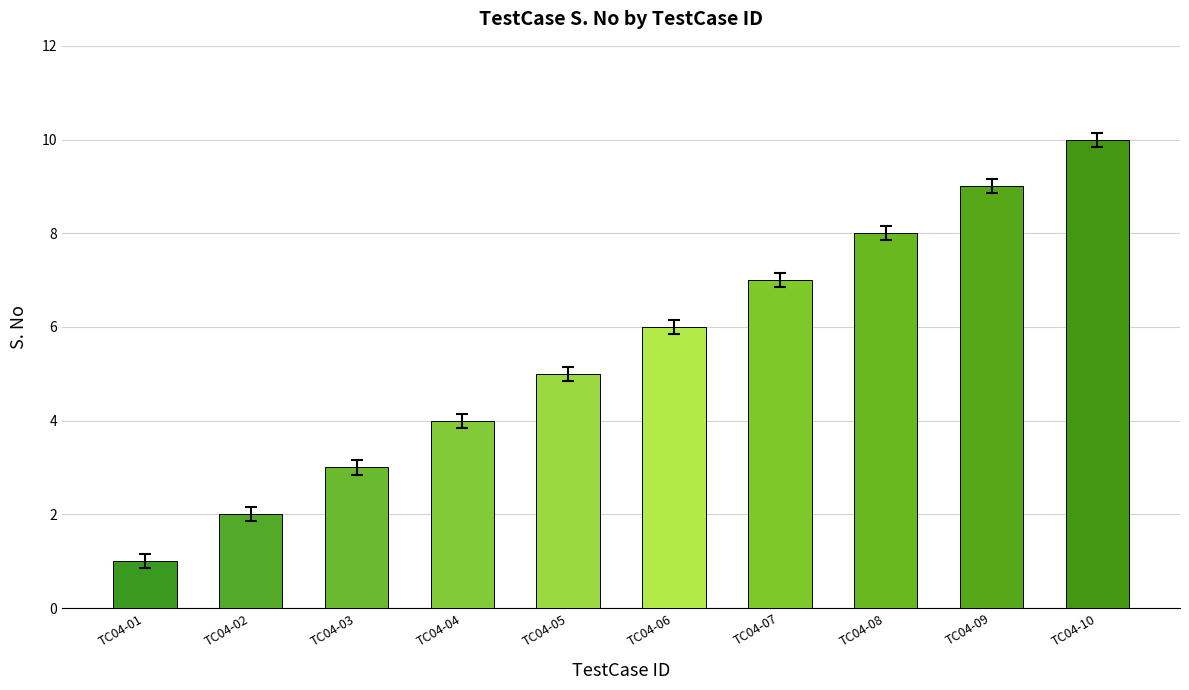

What value does the data have at TC04-04?

4